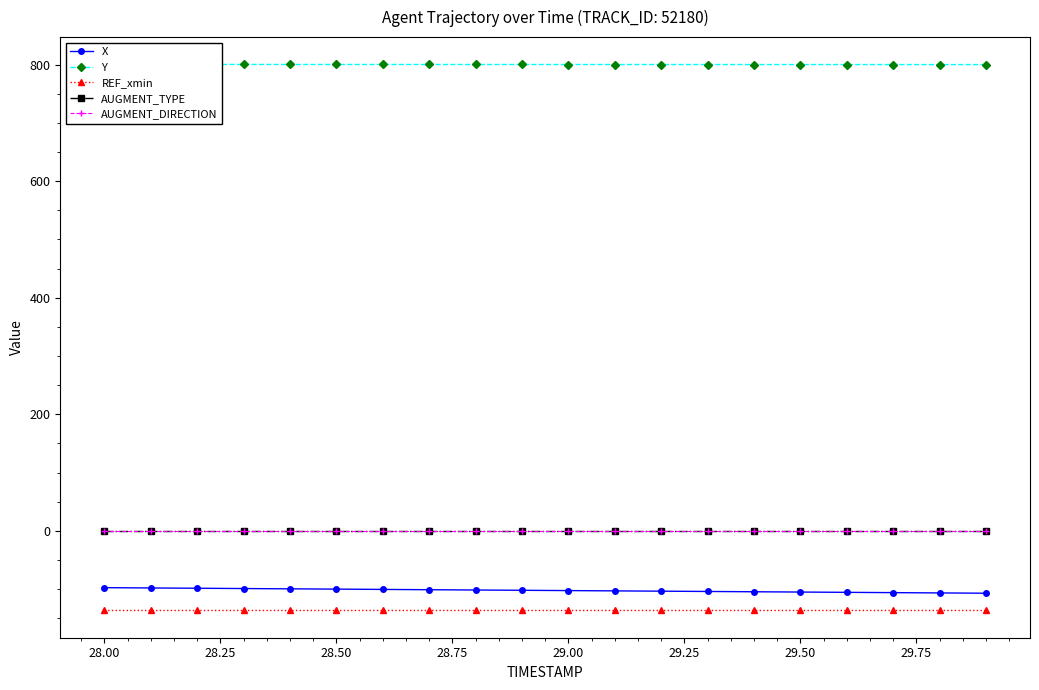

True or false: AUGMENT_DIRECTION has more than 0 interior local peaks.

False